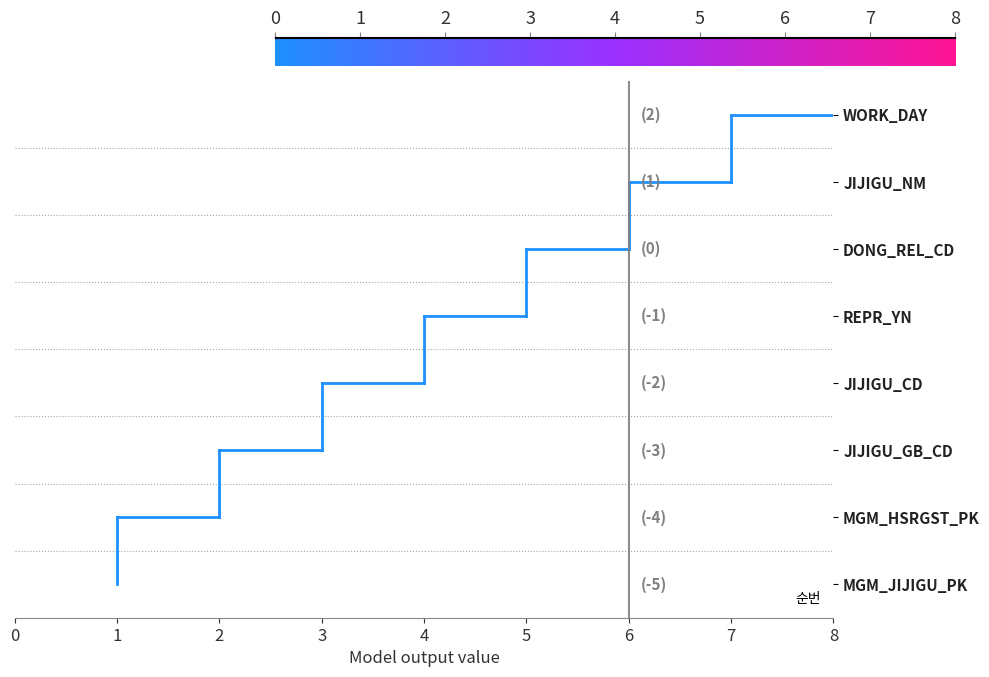

How many bars are there in total?

8